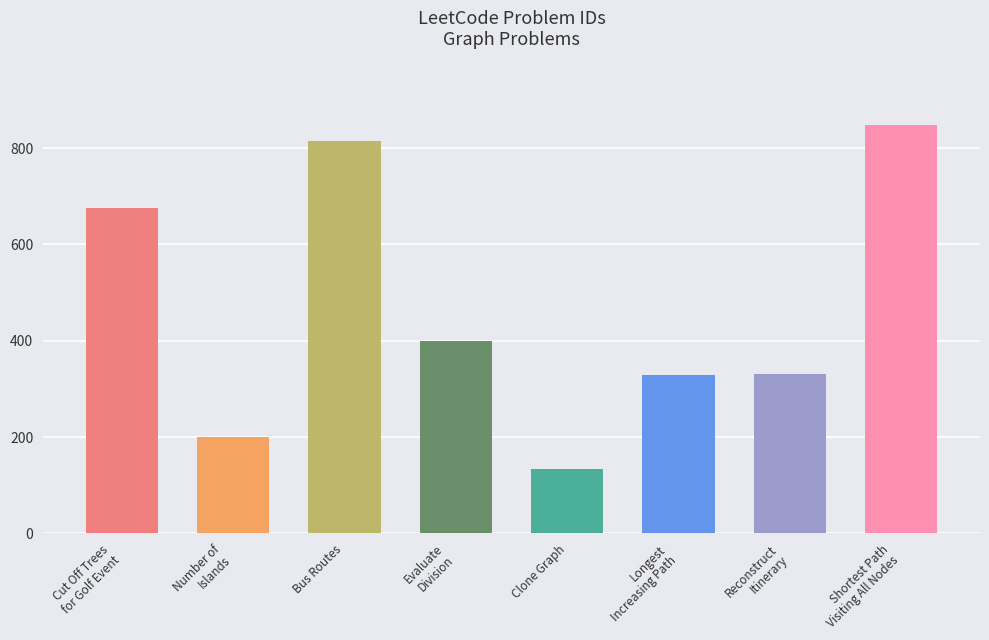

What is the change in value from Reconstruct
Itinerary to Shortest Path
Visiting All Nodes?

+515